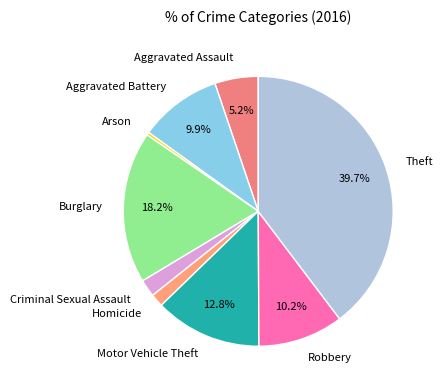

Which slice is the largest?

Theft